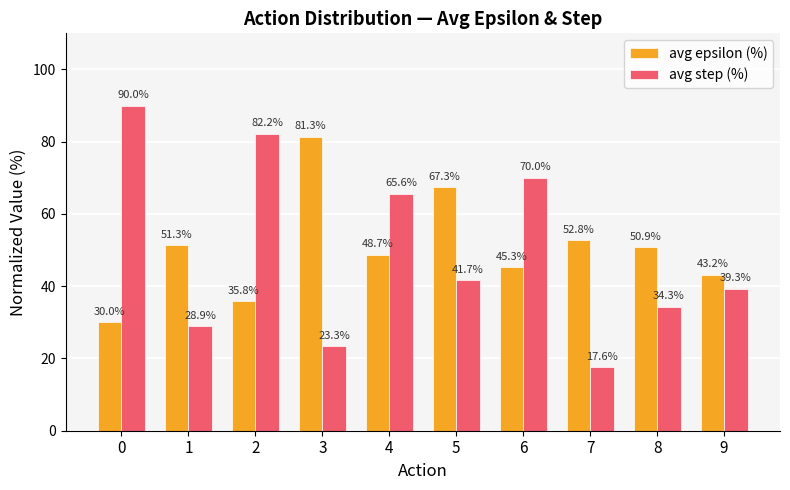

True or false: avg step (%) has a value of 10.0 at 1.

False